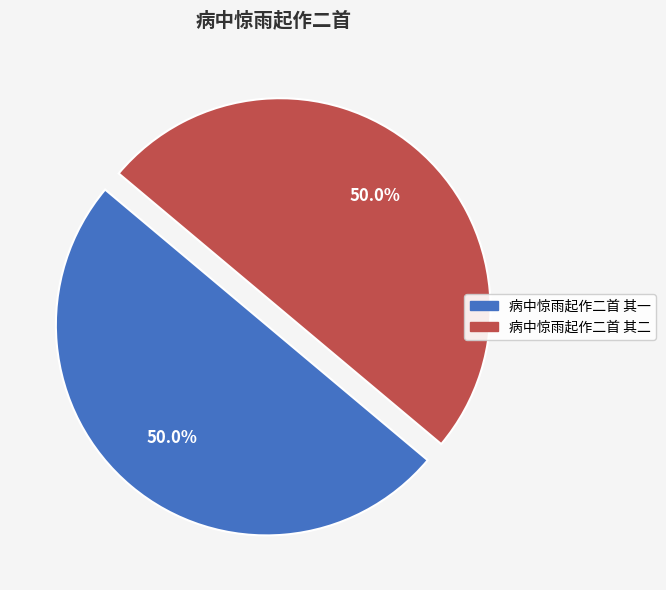

Is the sum of 病中惊雨起作二首 其一 and 病中惊雨起作二首 其二 greater than half?

Yes